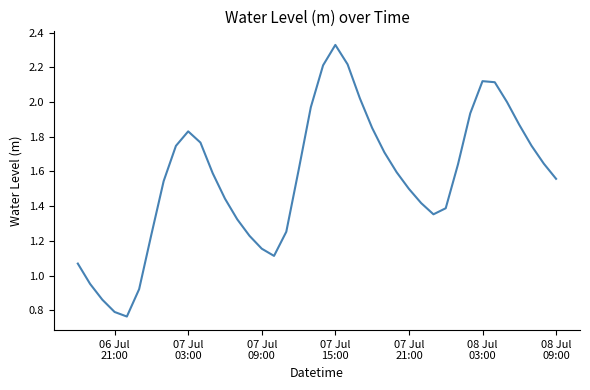

How many lines are shown in the chart?

1